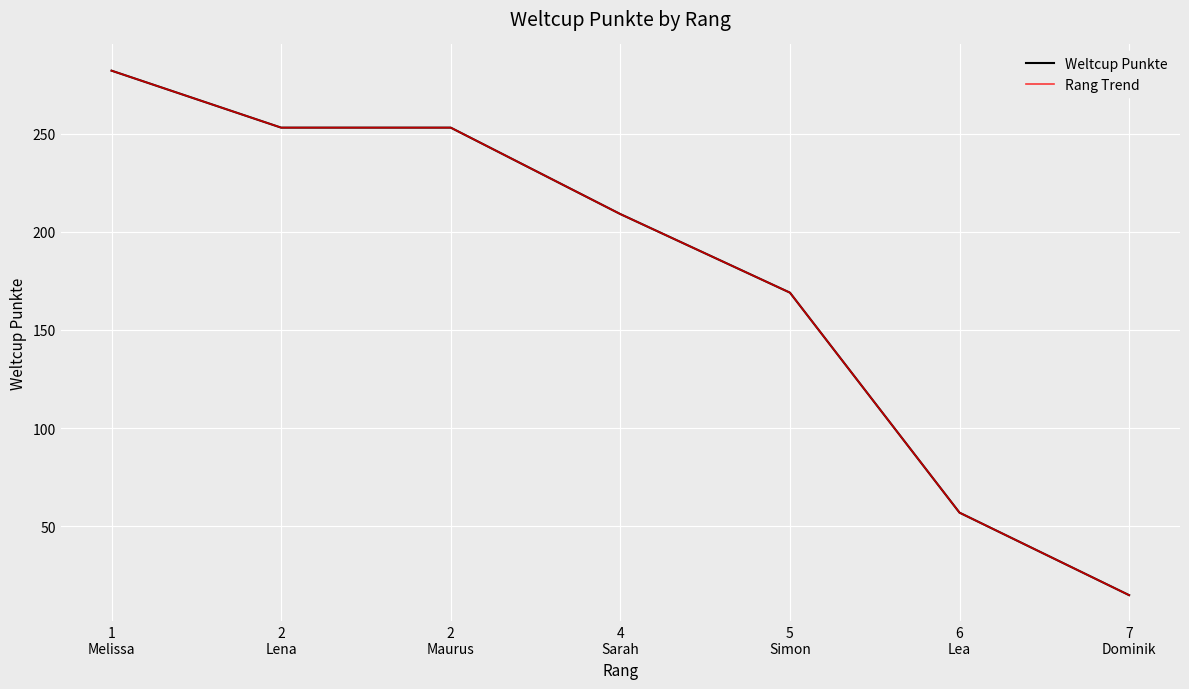

At which label is Rang Trend closest to 148?

5
Simon